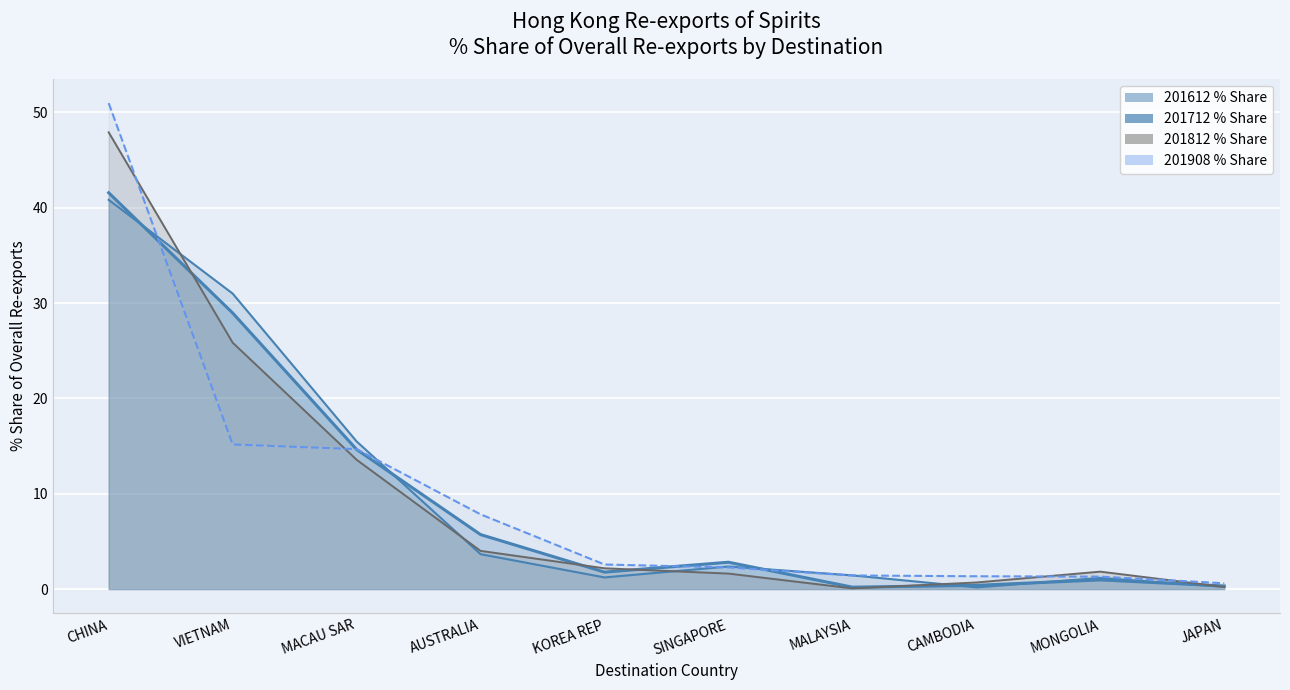

What is the difference between the second highest and second lowest values in the 201908 % Share series?

13.9